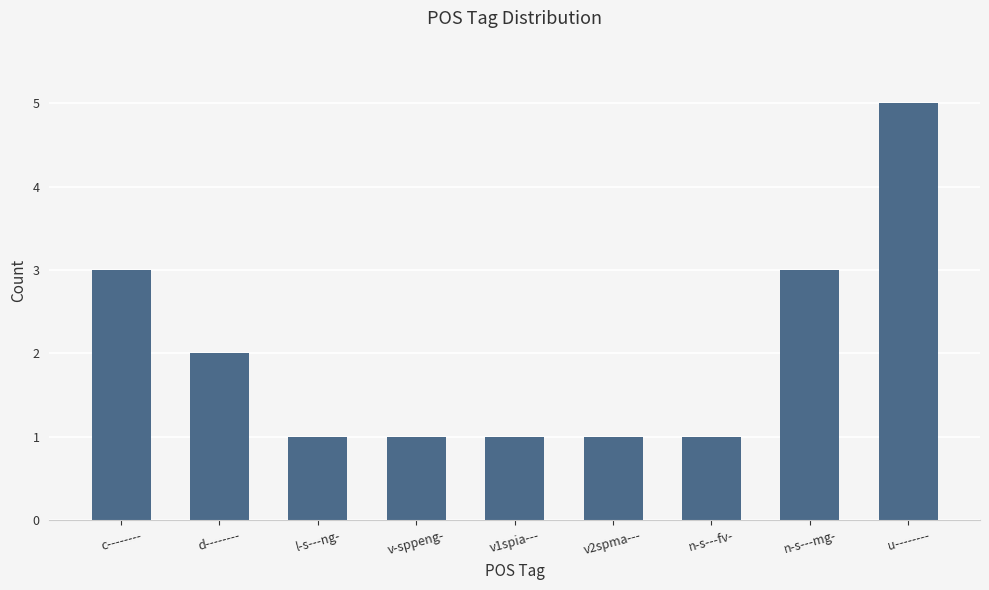

The value at c-------- is 3. True or false?

True